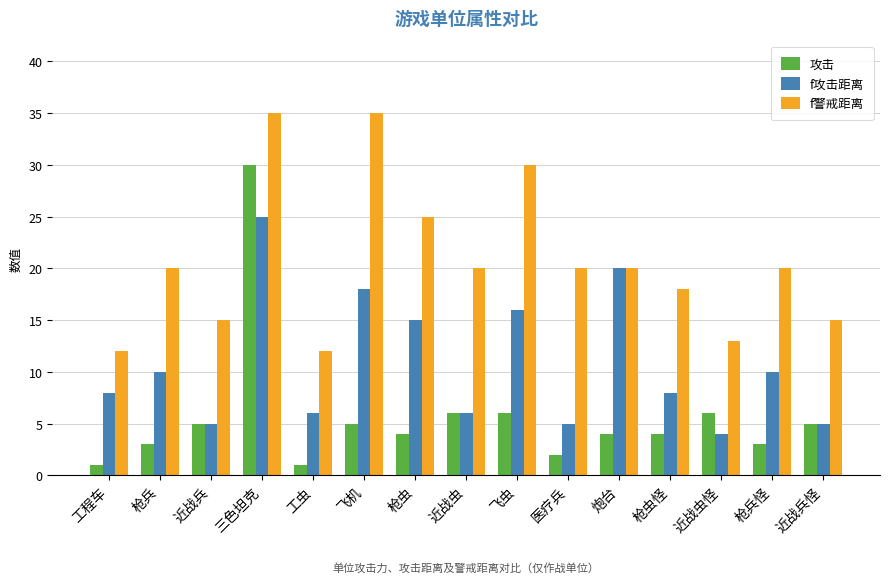

Is it true that f警戒距离 equals 25 at 枪虫?

True